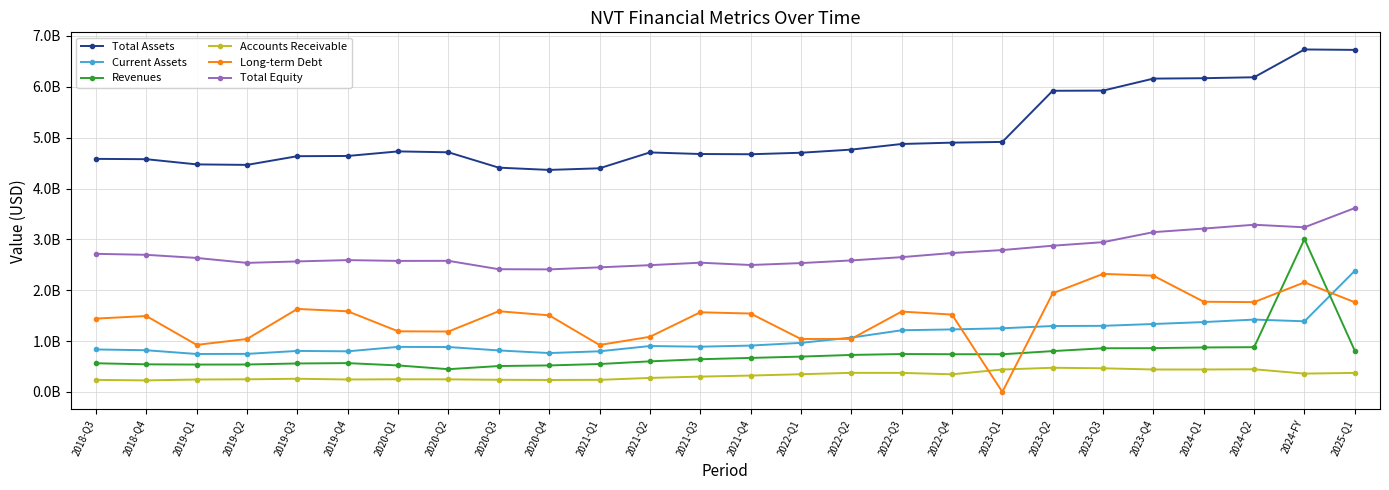

What are all the series names shown in the legend?

Total Assets, Current Assets, Revenues, Accounts Receivable, Long-term Debt, Total Equity